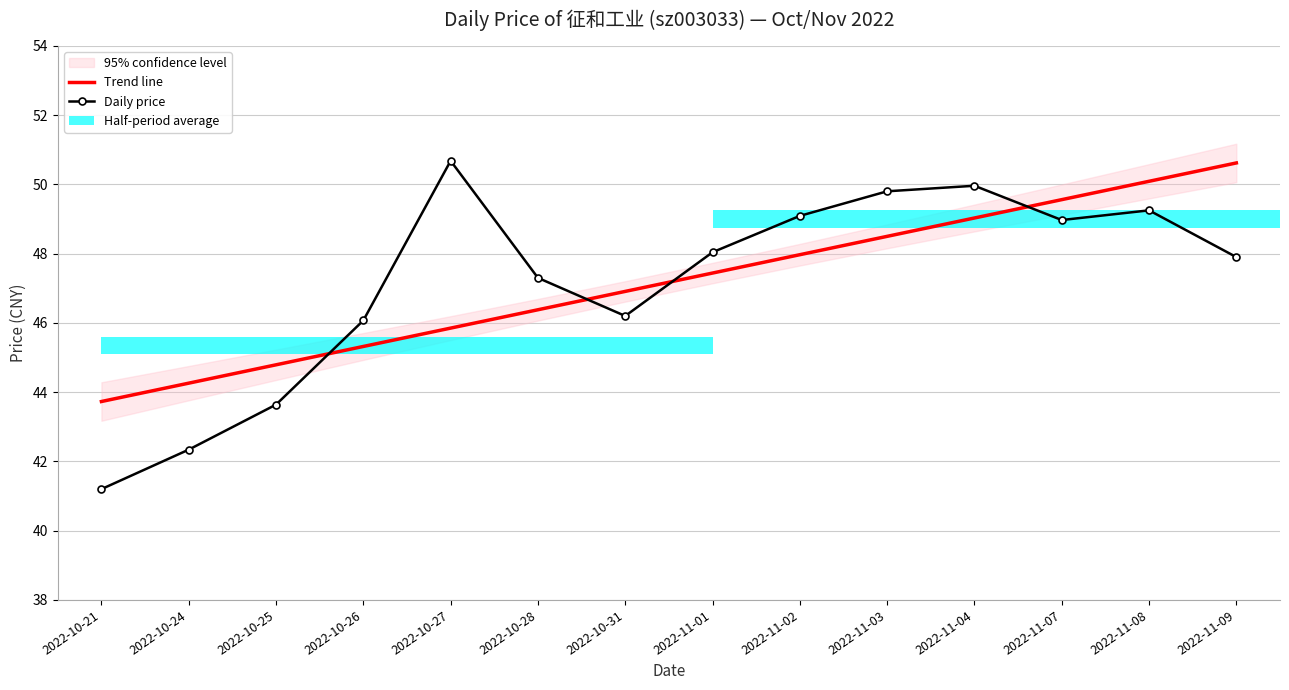

Reading right to left, extract all data points from this chart.

Trend line: 2022-11-09=50.6	2022-11-08=50.1	2022-11-07=49.6	2022-11-04=49.0	2022-11-03=48.5	2022-11-02=48.0	2022-11-01=47.4	2022-10-31=46.9	2022-10-28=46.4	2022-10-27=45.8	2022-10-26=45.3	2022-10-25=44.8	2022-10-24=44.3	2022-10-21=43.7
Daily price: 2022-11-09=47.9	2022-11-08=49.2	2022-11-07=49.0	2022-11-04=50.0	2022-11-03=49.8	2022-11-02=49.1	2022-11-01=48.0	2022-10-31=46.2	2022-10-28=47.3	2022-10-27=50.7	2022-10-26=46.1	2022-10-25=43.6	2022-10-24=42.3	2022-10-21=41.2